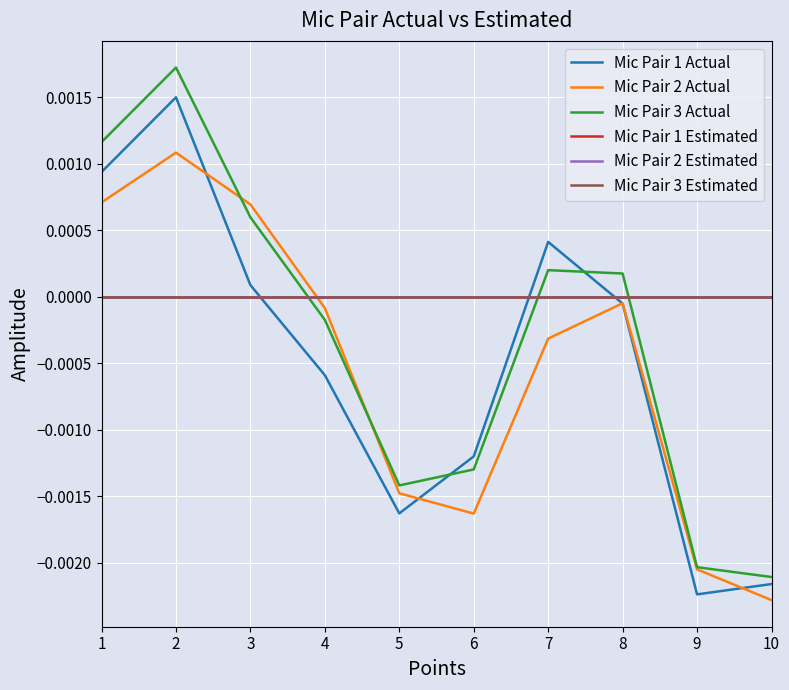

Is this an area chart (filled region under the line)?

No